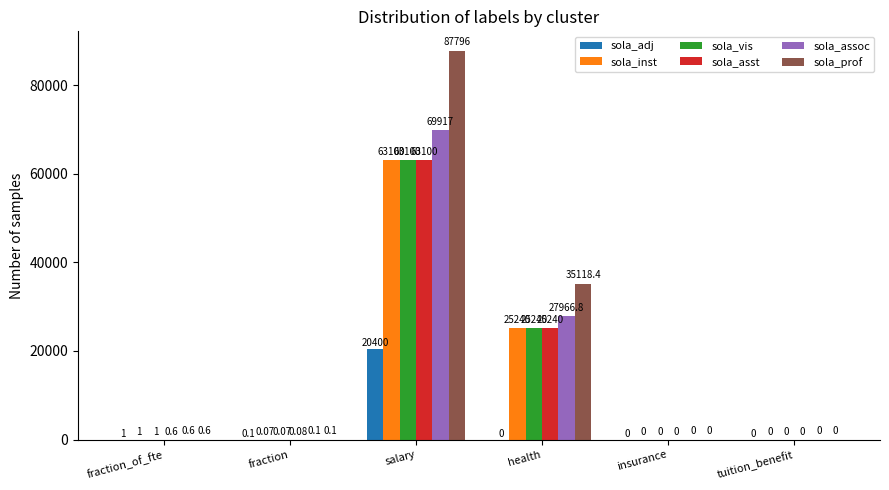

At which category is the sum across all series the highest?

salary